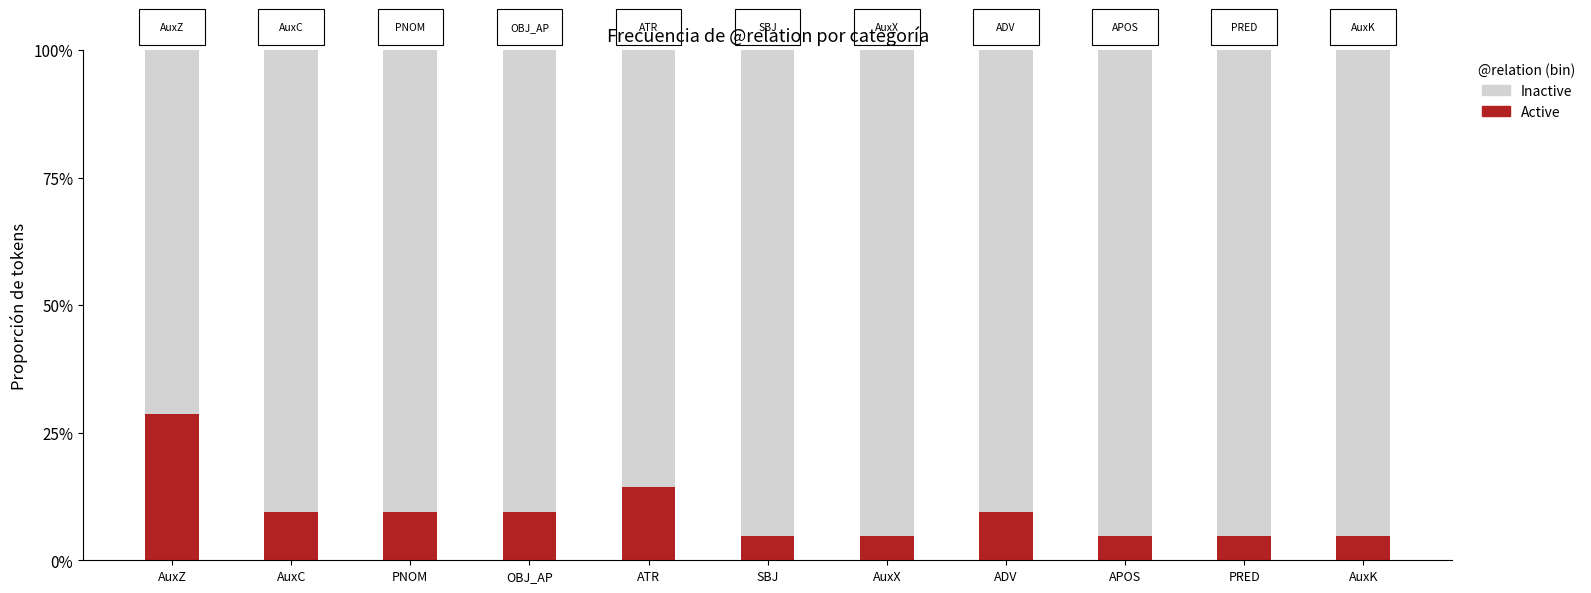

The value of Inactive at PNOM is 0.9. True or false?

True